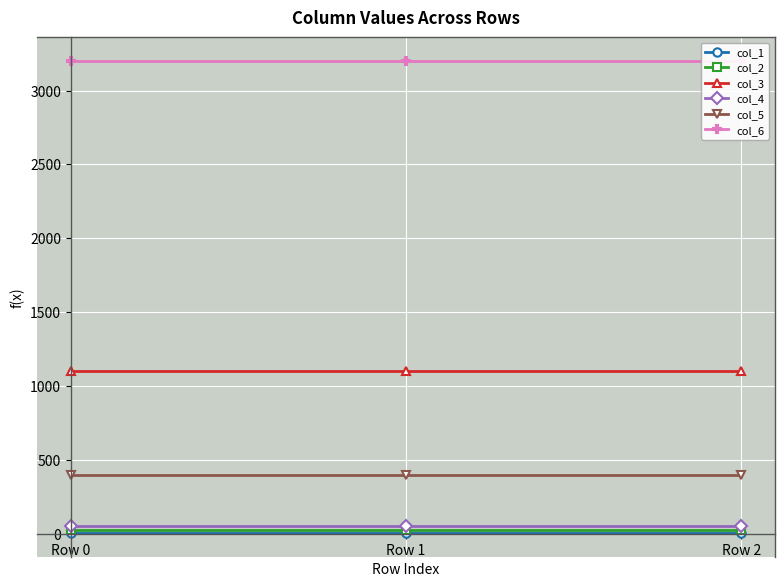

What is the value of the col_4 point at the 2nd from the left?

49